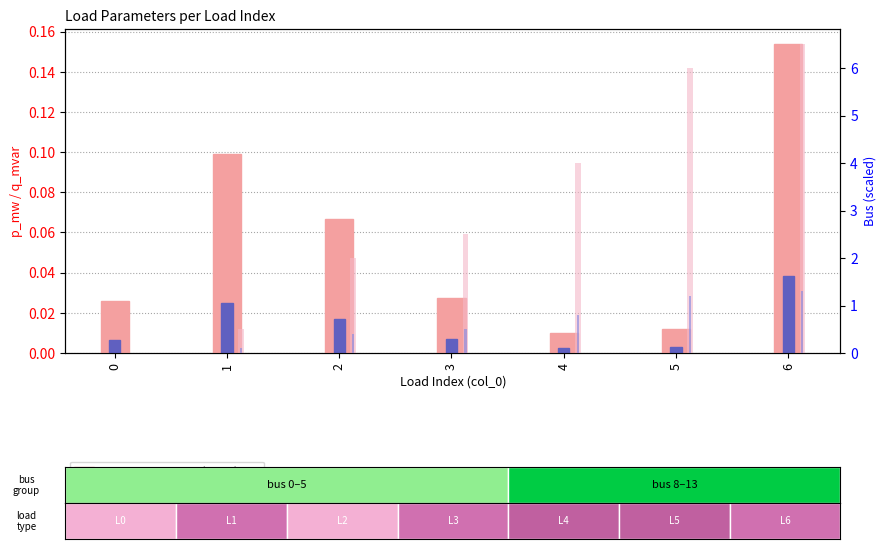

Which series has the largest range (max minus min)?

bus (scaled)